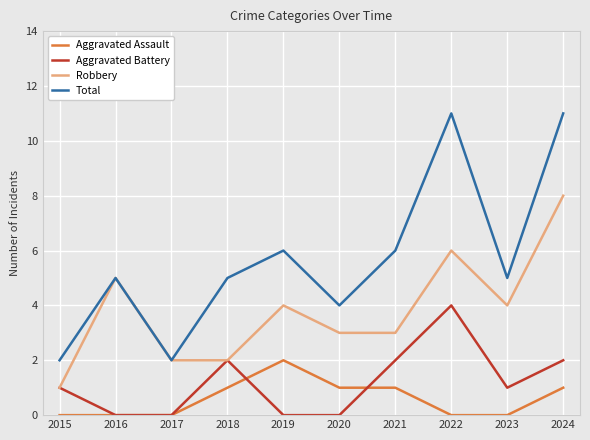

What is the highest value of the Robbery series?

8